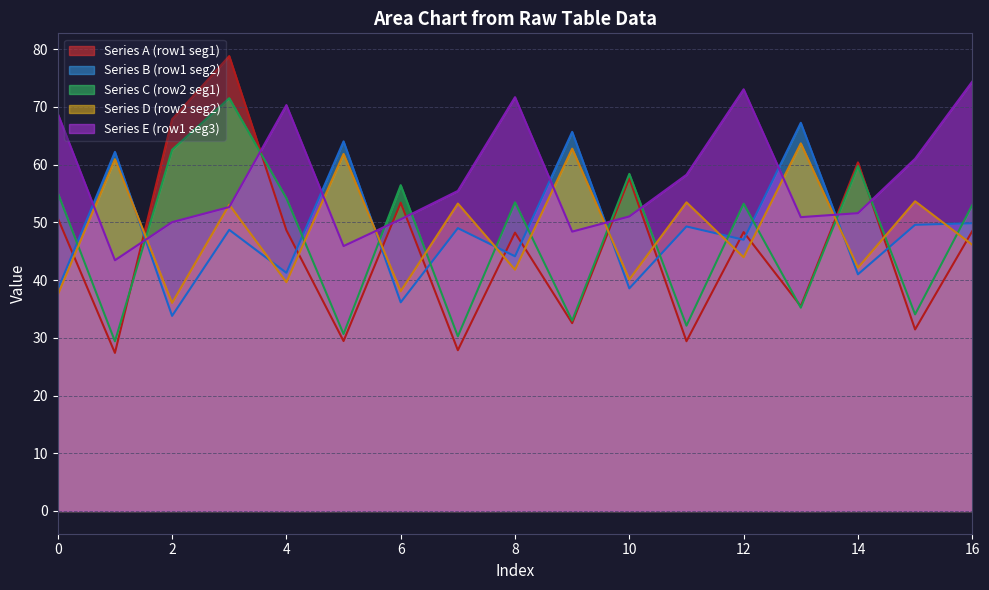

Does the chart have visible grid lines?

Yes